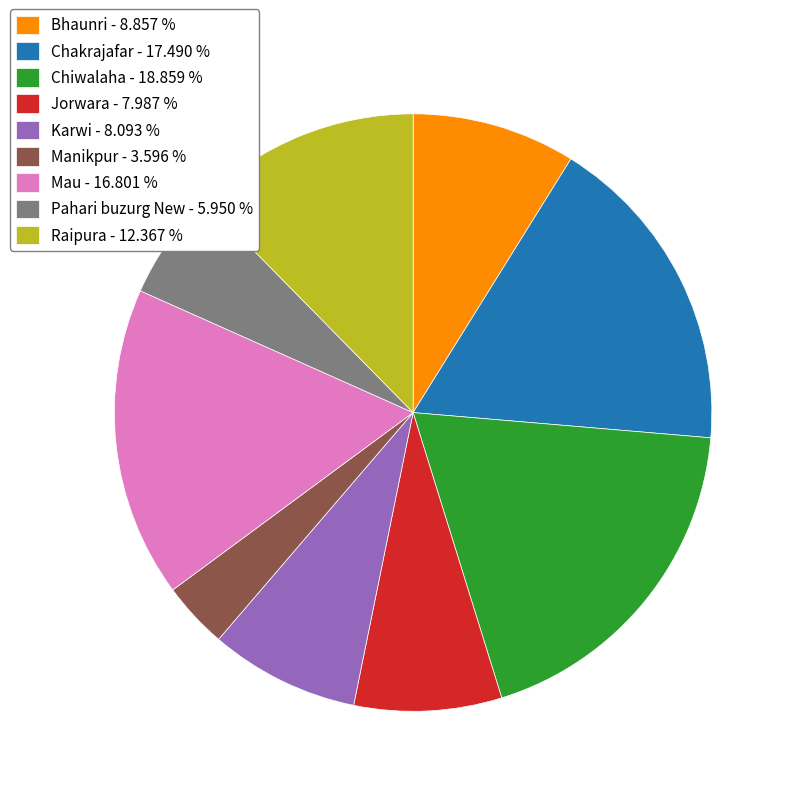

Is Pahari buzurg New the majority of the pie?

No